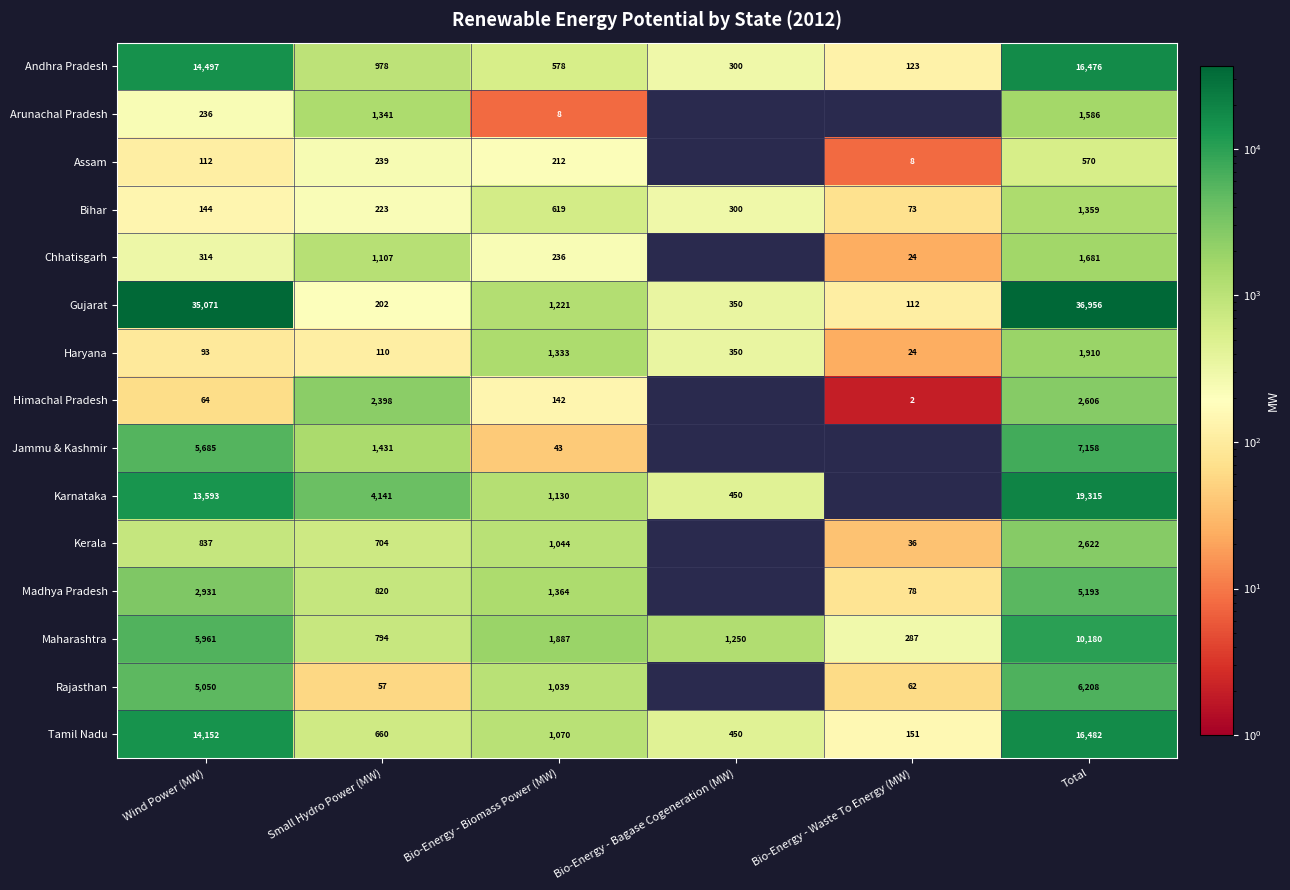

What is the spread (max minus min) of values at Total?

36386